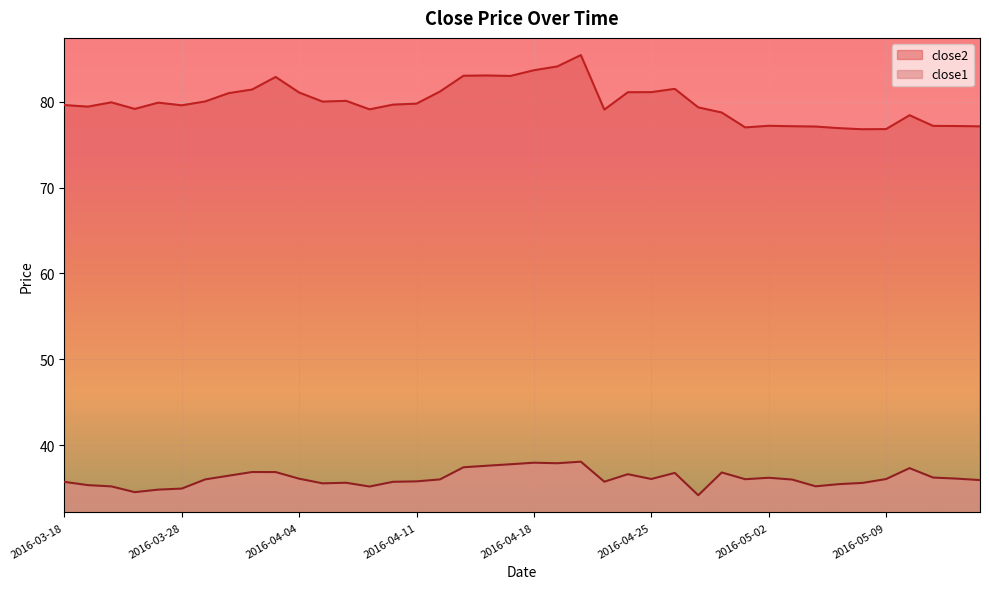

Is it true that close1 equals 8.5 at 2016-03-22?

False